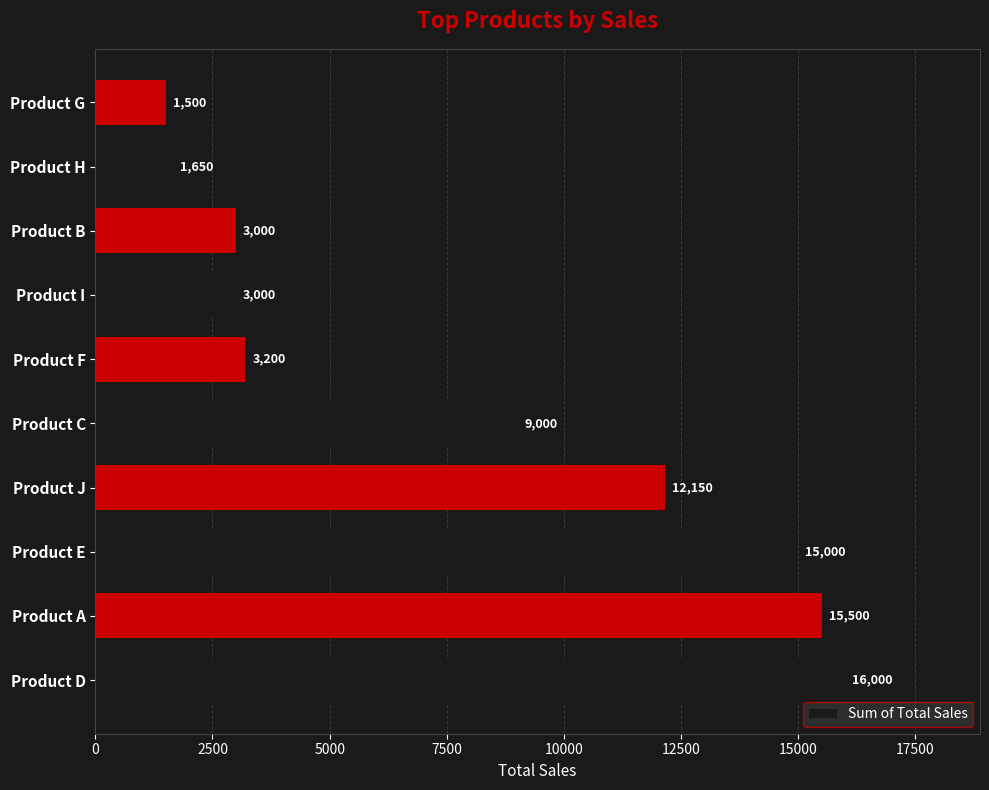

The value at Product E is 15000. True or false?

True